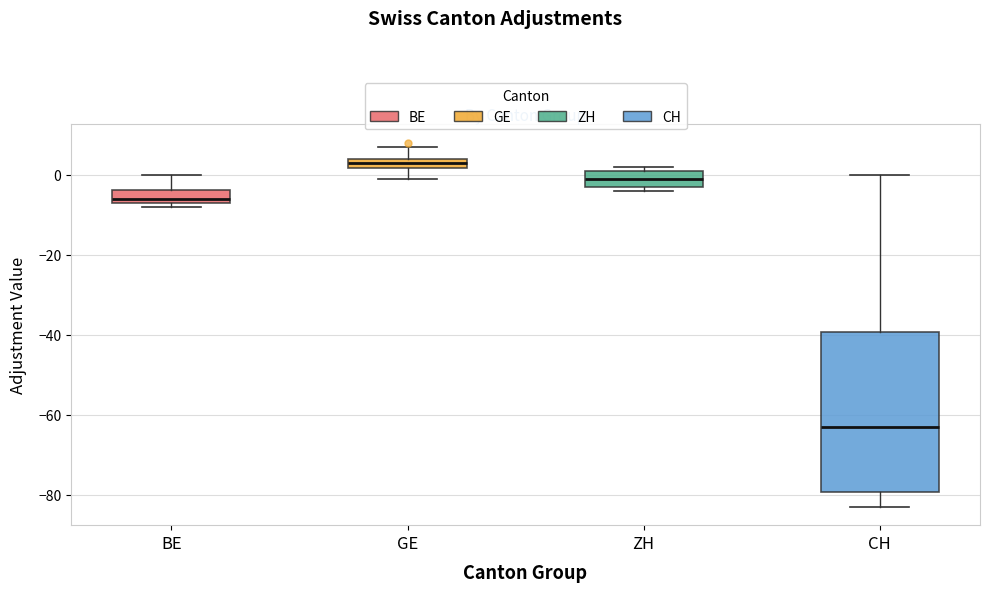

Which box's median line is the highest?

GE